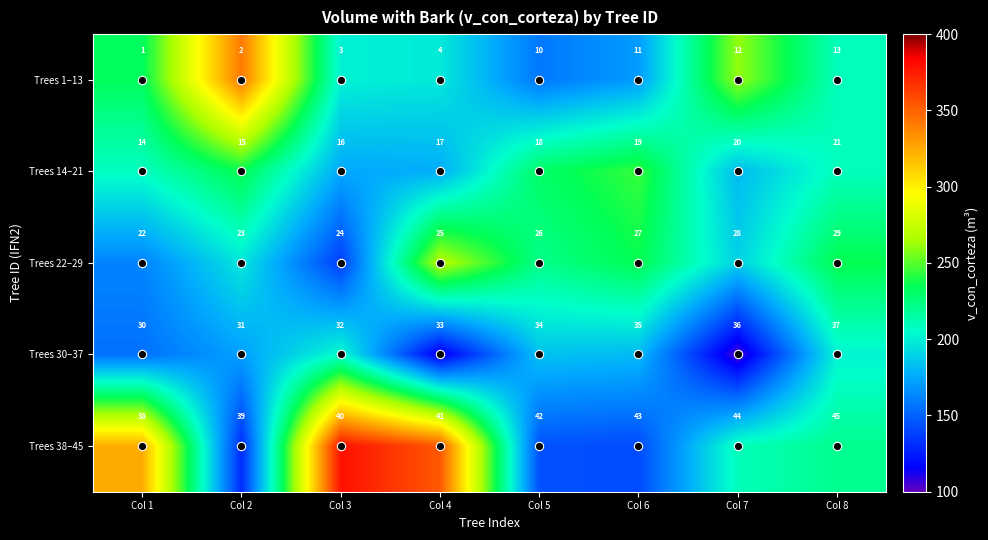

True or false: Trees 1–13 has a value of 2 at Col 2.

True